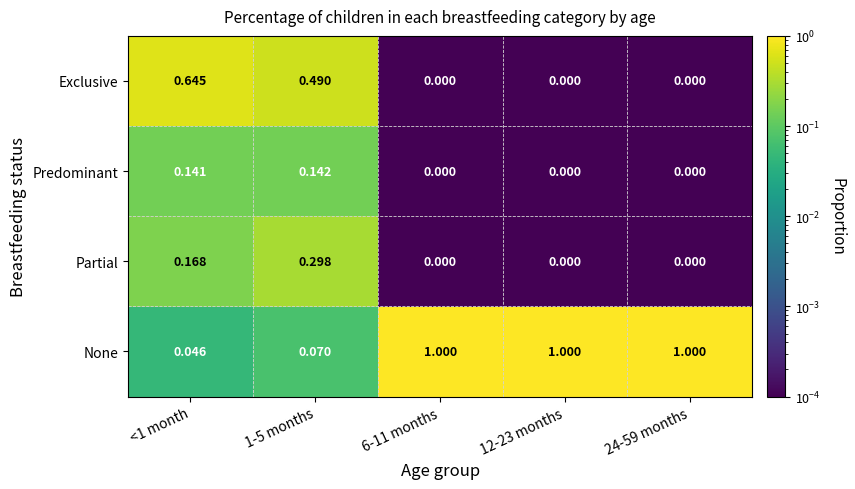

Which series has the widest spread of values?

None